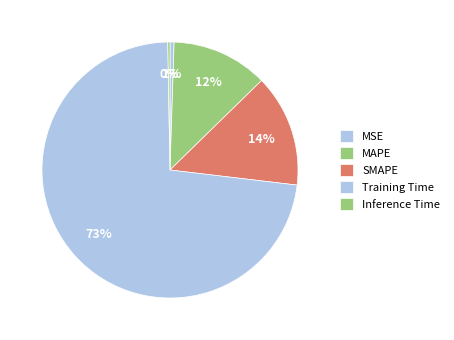

To the nearest percent, what is the combined percentage of Inference Time and MAPE?

12%